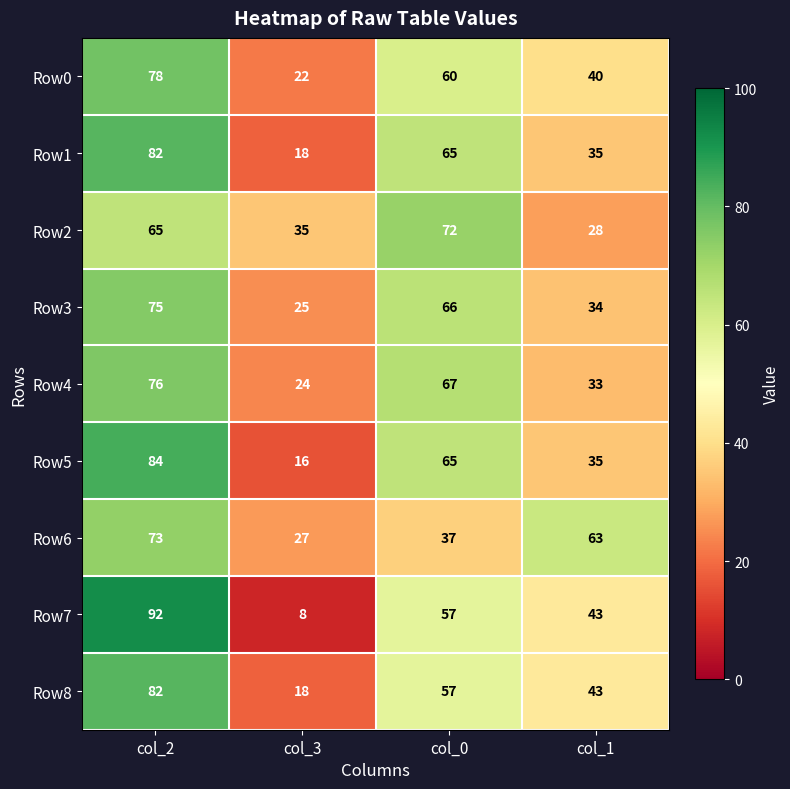

What is the average value of the Row3 series?

50